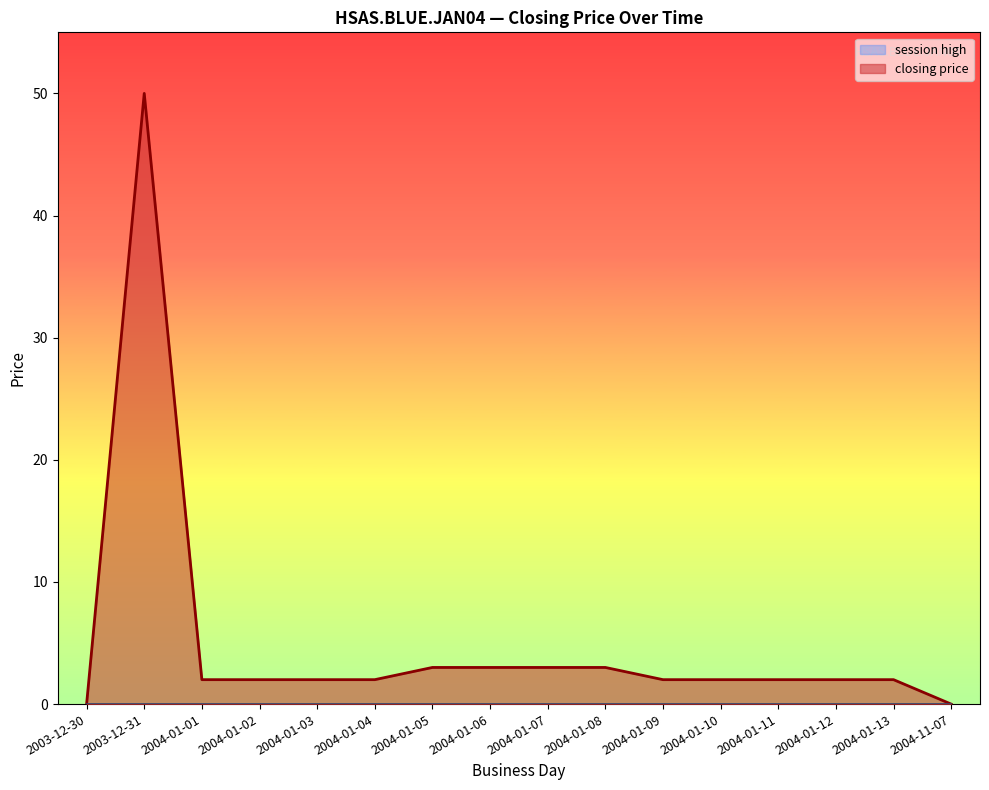

Which series has the widest spread of values?

closing price